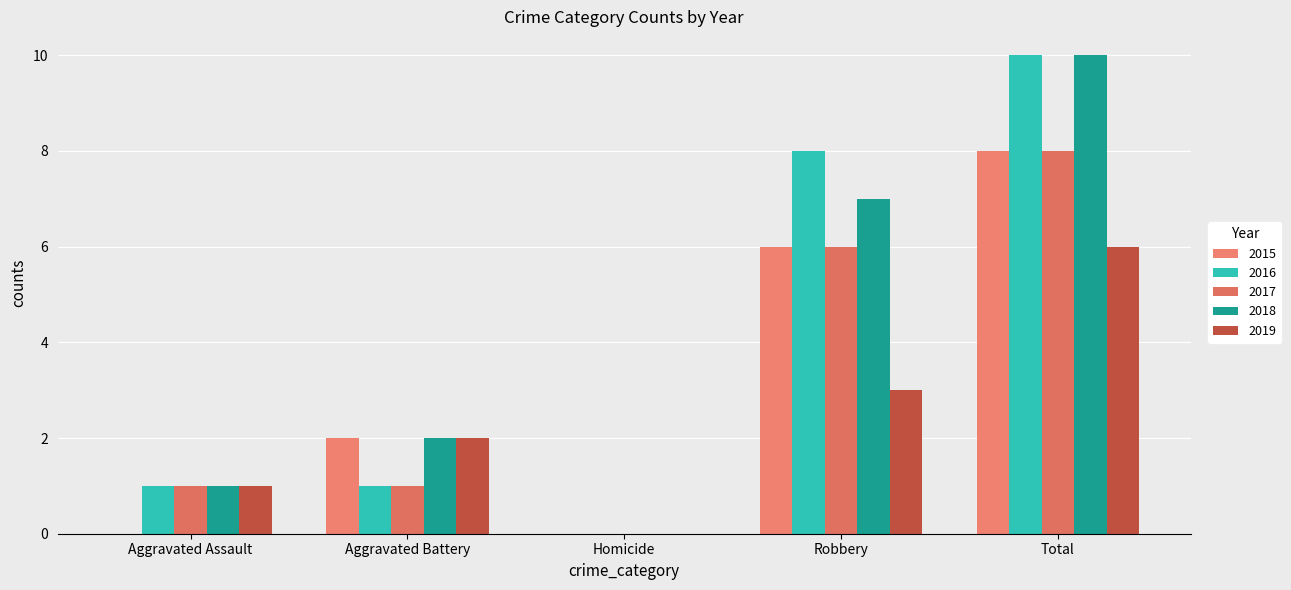

The value of 2018 at Homicide is -4. True or false?

False